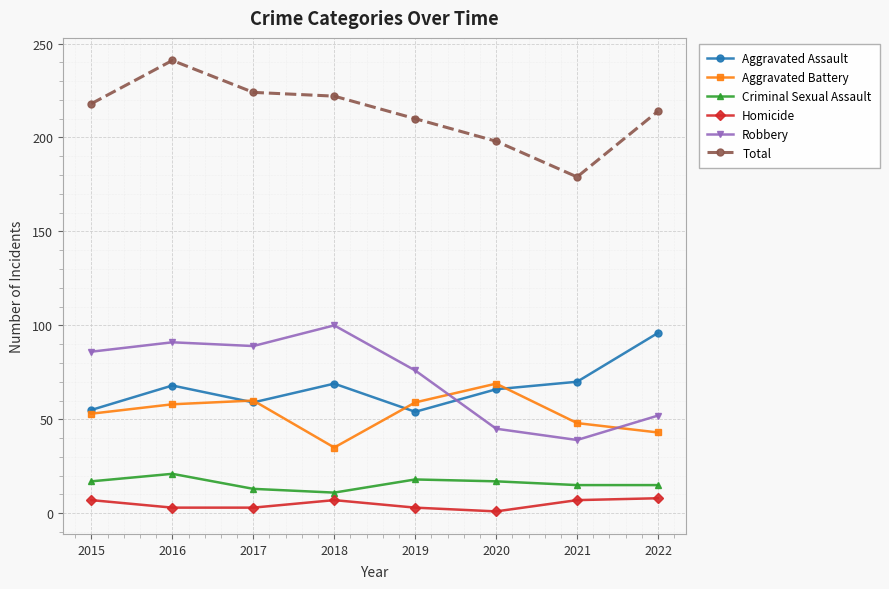

In Total, how many points are higher than both neighbors (excluding endpoints)?

1